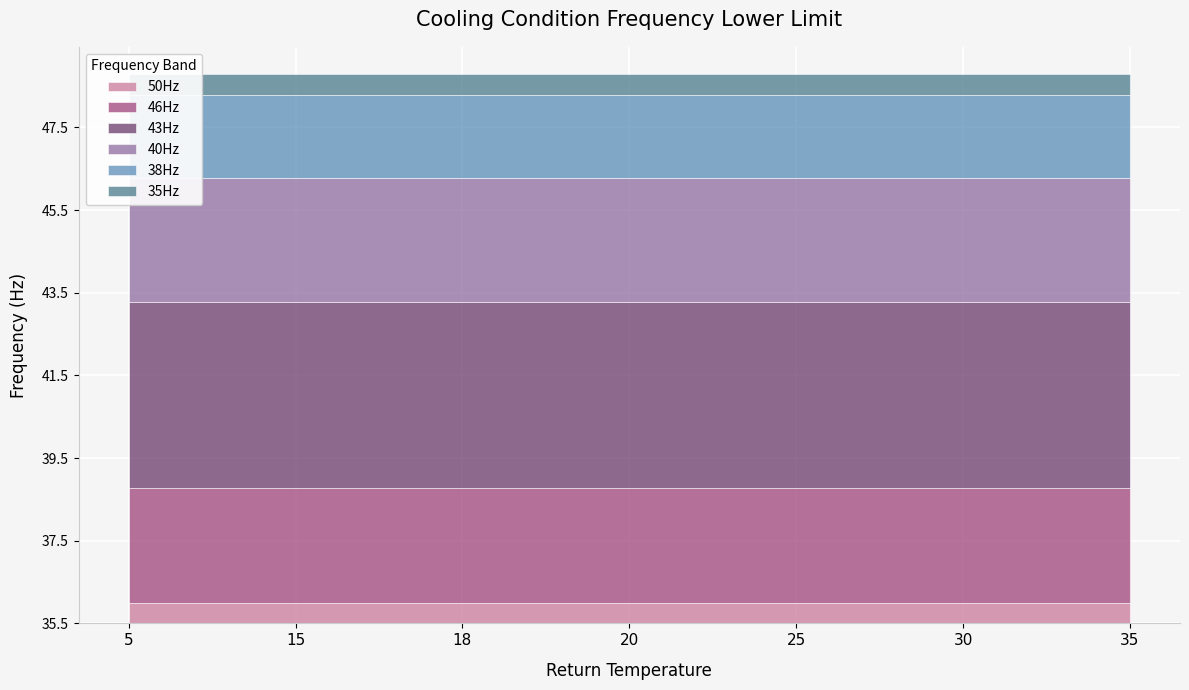

What is the value of the 50Hz point at the 2nd from the left?

36.0